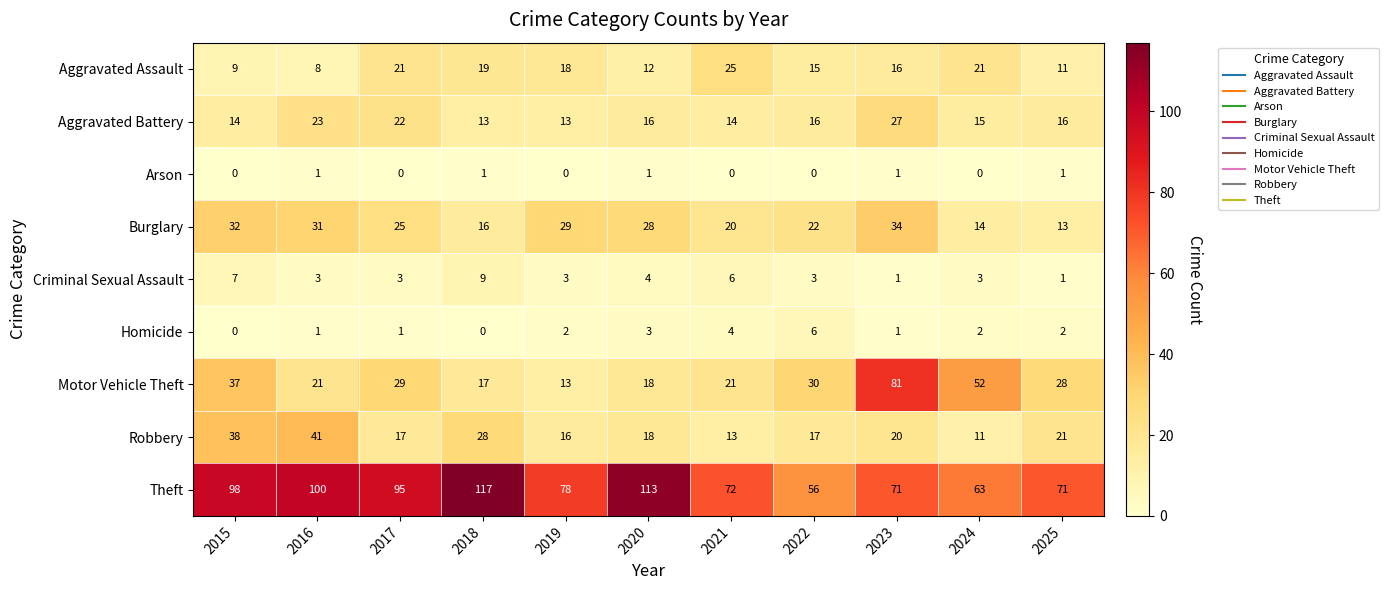

Is it true that Criminal Sexual Assault equals 2 at 2023?

False